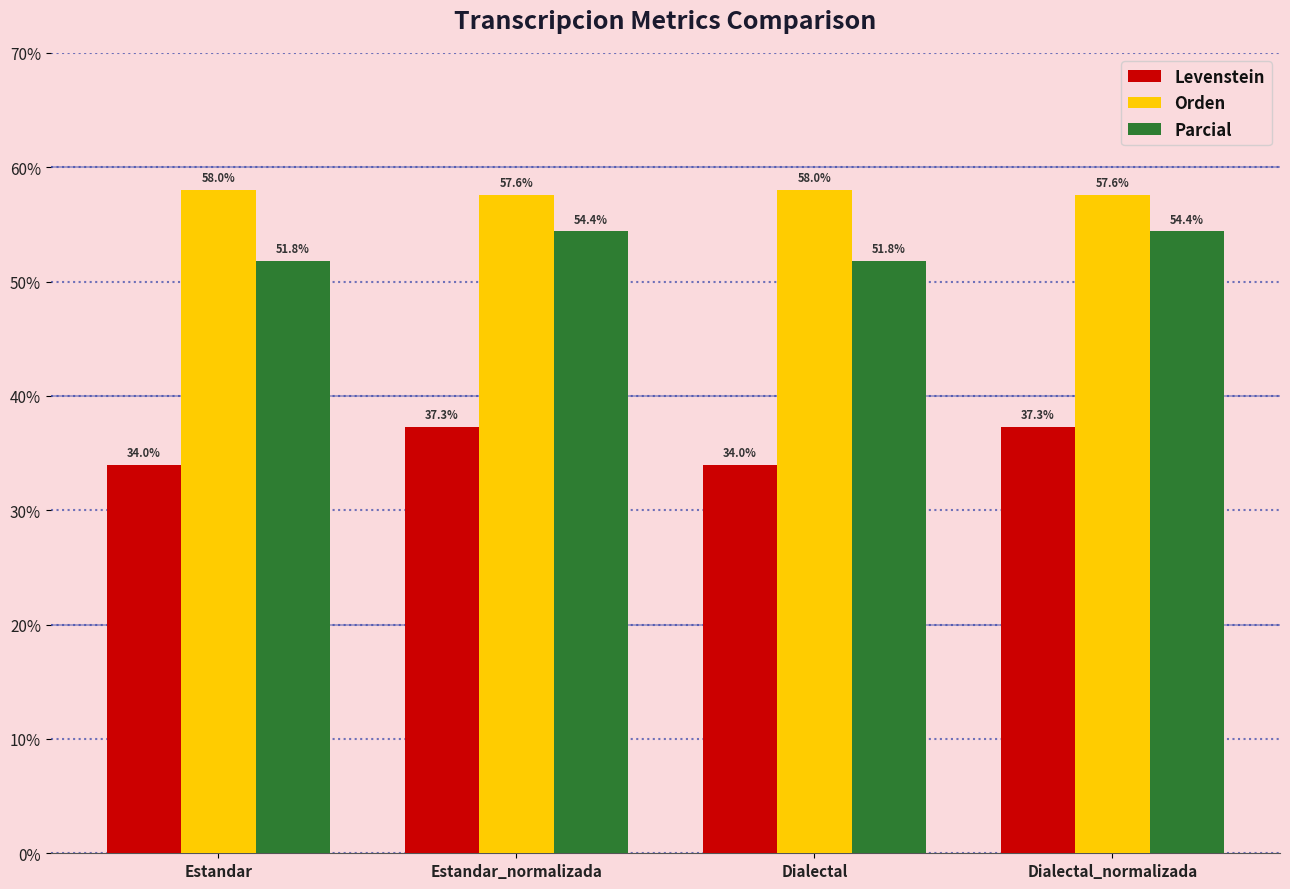

At Estandar, list the series in order from largest to smallest.

Orden, Parcial, Levenstein